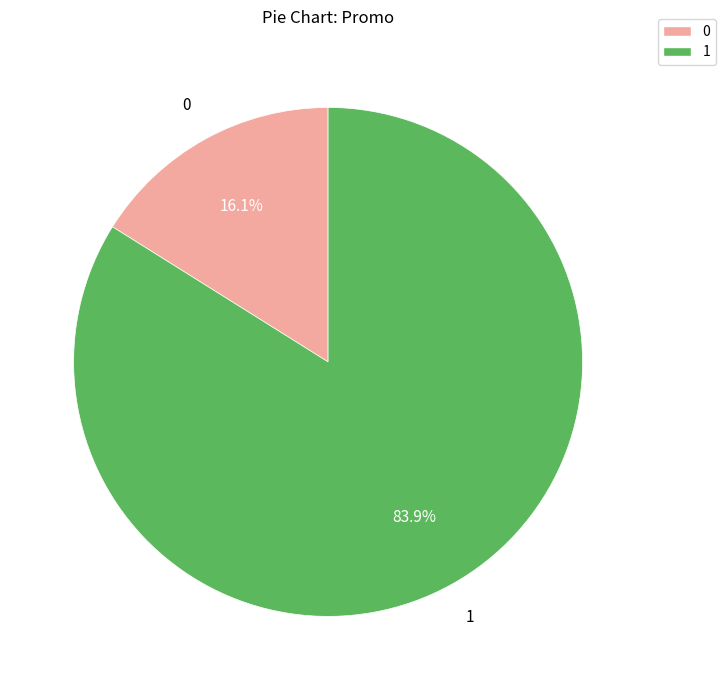

Which category accounts for the majority?

1